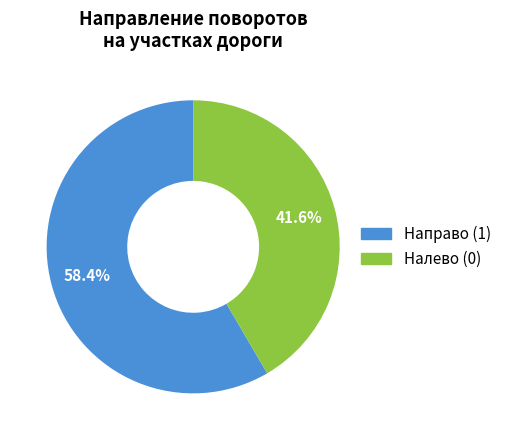

Between Налево (0) and Направо (1), which is larger?

Направо (1)